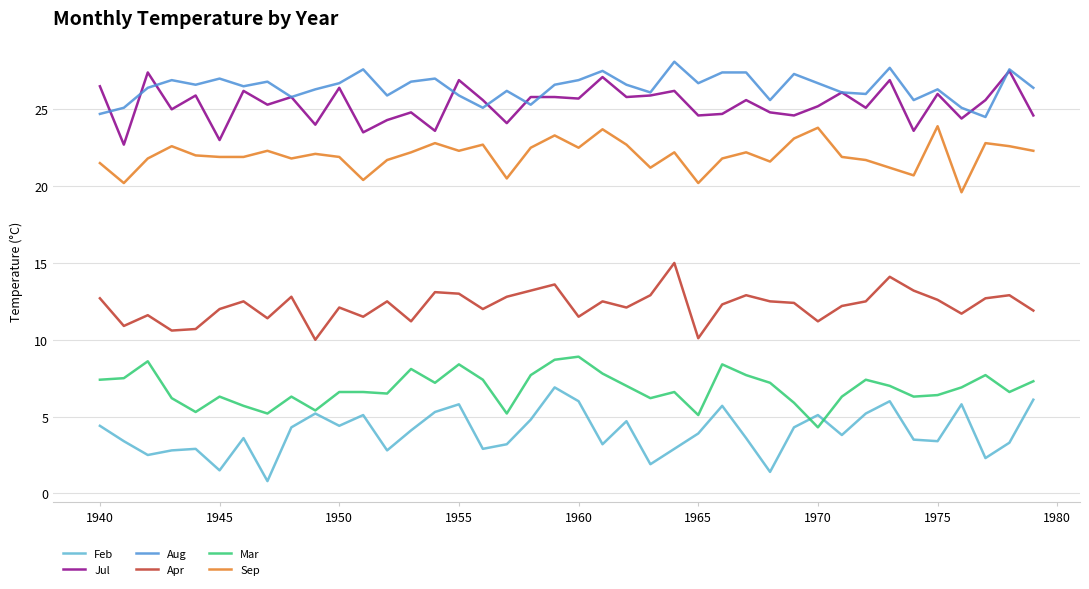

What is the smallest value displayed?

0.8